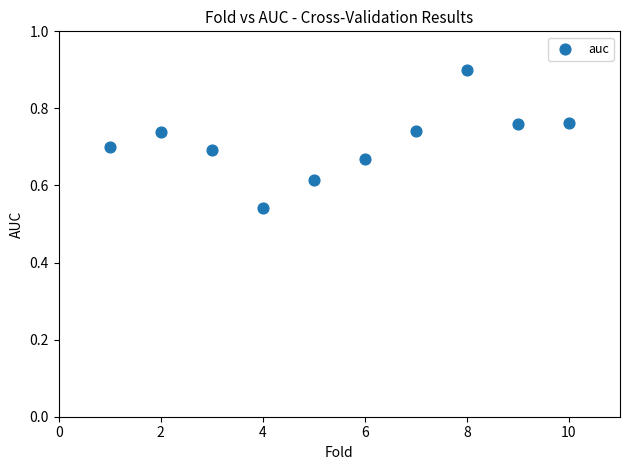

What is the average X value?

5.5